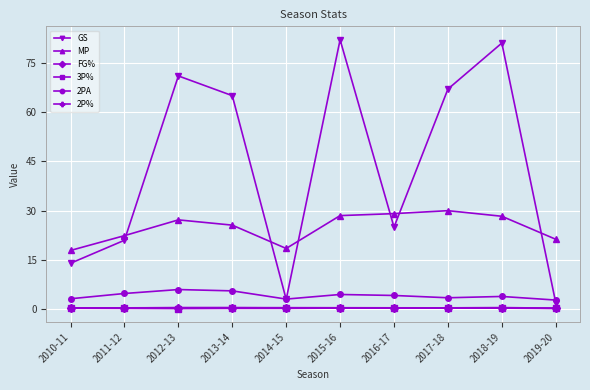

Which series has the largest total across all categories?

GS